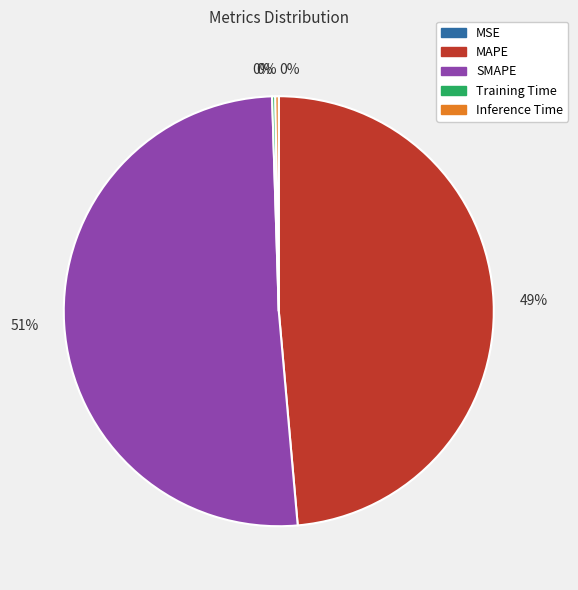

To the nearest percent, what is the difference between the largest and smallest slice percentages?

51%